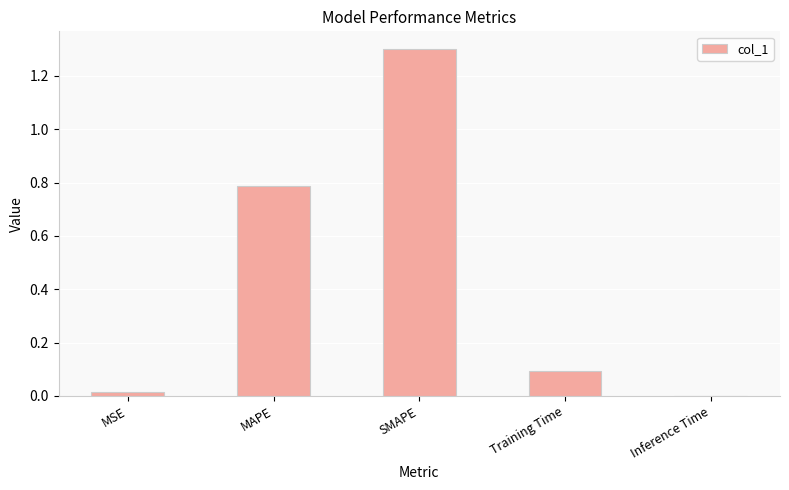

Which category has the highest value across all series?

SMAPE